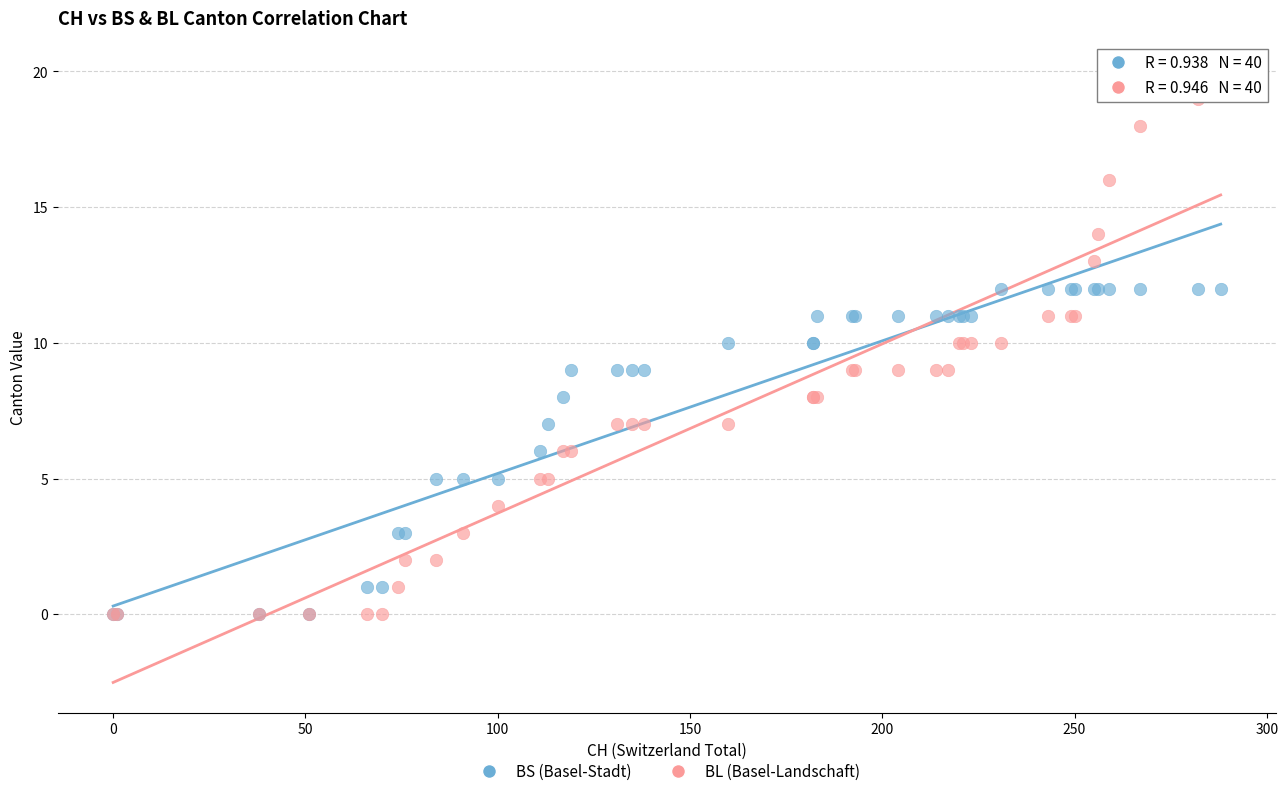

Which series contains the highest Y value?

BL (Basel-Landschaft)